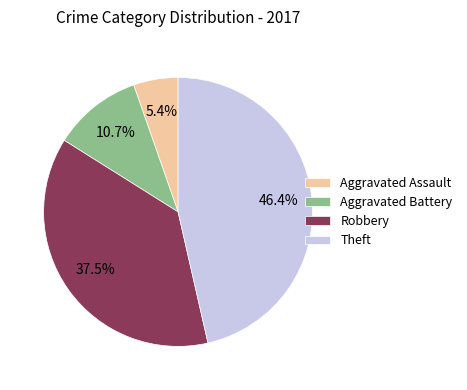

Is Aggravated Battery the majority of the pie?

No